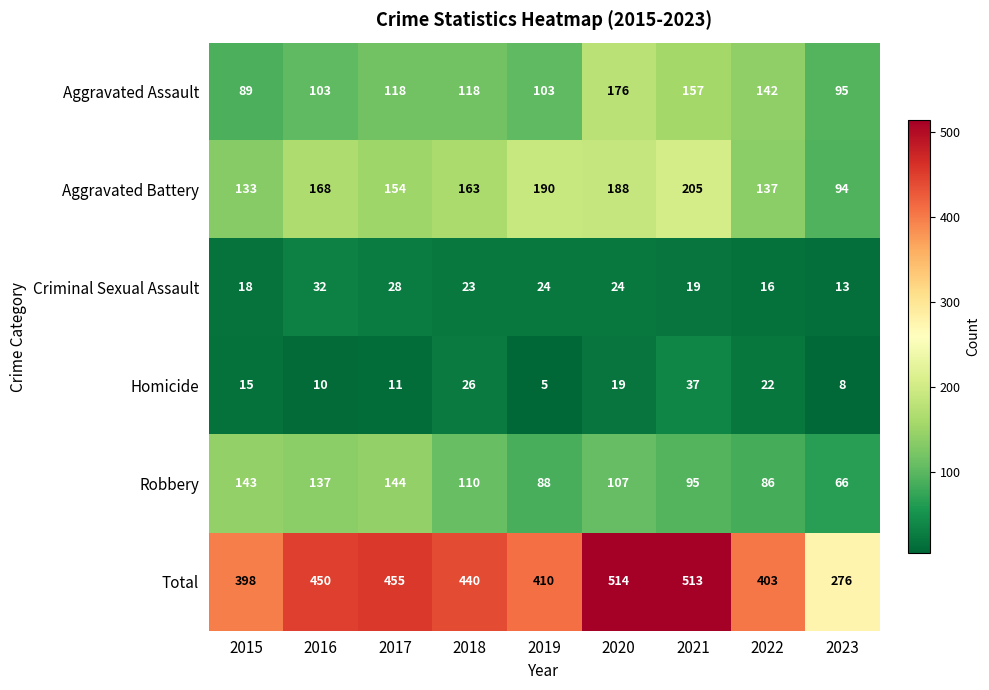

True or false: Aggravated Battery has a value of 271 at 2016.

False